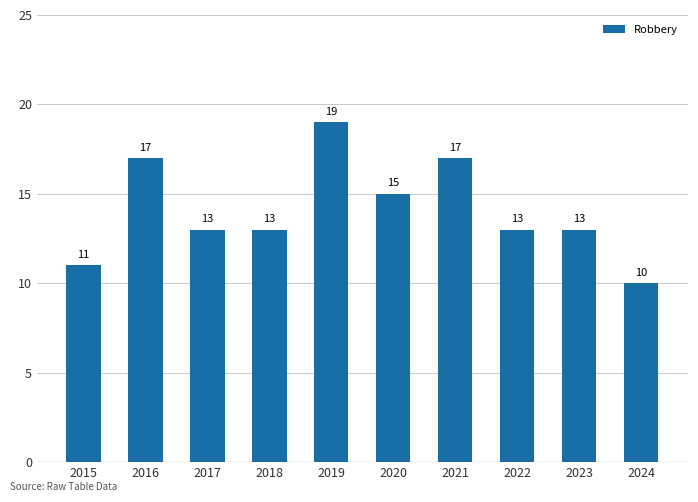

Reading left to right, extract all data points from this chart.

11	17	13	13	19	15	17	13	13	10